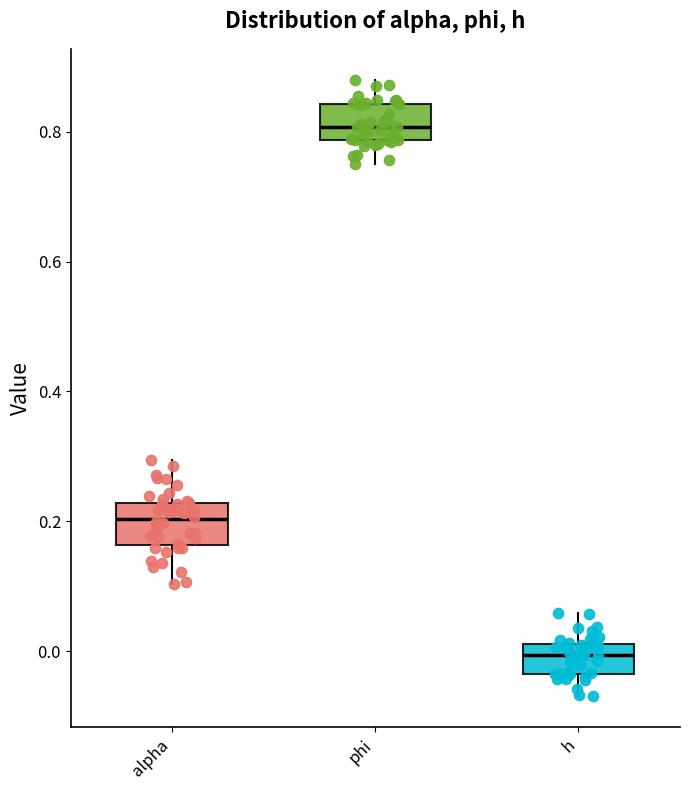

Reading left to right, transcribe this box plot: for each box, give where its median line is, the range the box spans, and where its two whiskers end, as read against the y-axis. The values are not printed on the chart, so give them approximately, as read against the axis.

alpha: median 0.20, box 0.16 to 0.22, whiskers 0.10 to 0.30
phi: median 0.80, box 0.78 to 0.84, whiskers 0.76 to 0.88
h: median 0.00, box -0.04 to 0.02, whiskers -0.06 to 0.06